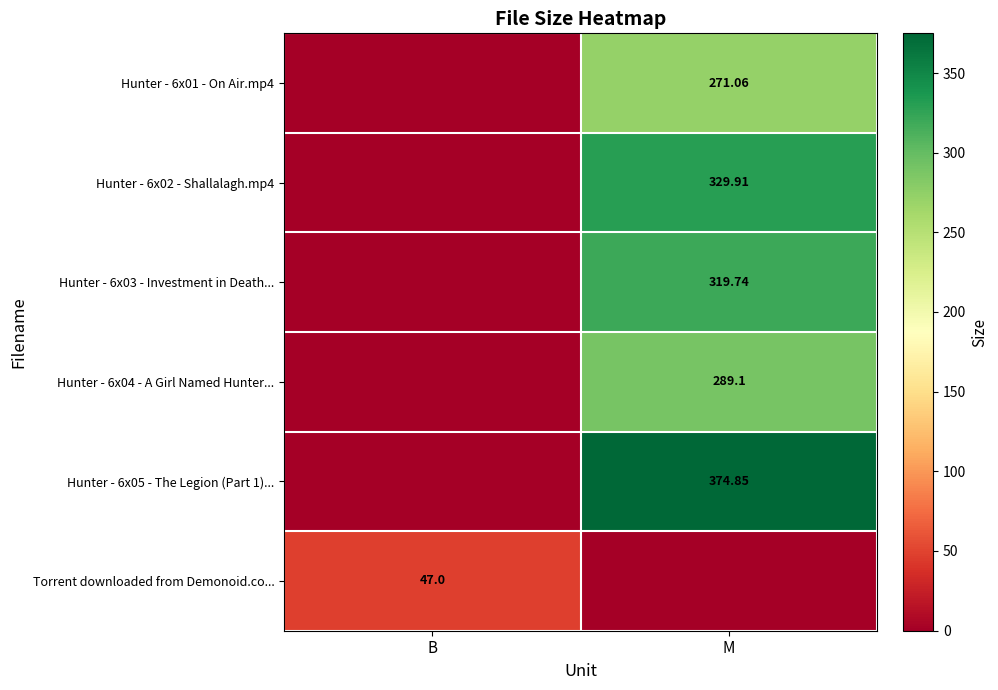

Is the value of Hunter - 6x05 - The Legion (Part 1)... at M greater than the value of Torrent downloaded from Demonoid.co... at B?

Yes